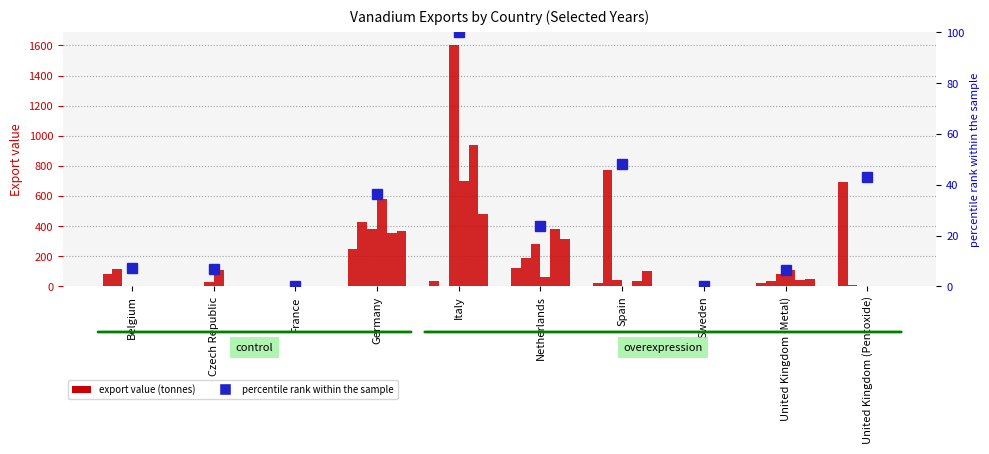

What is the change in value from France to Italy?

+100.0